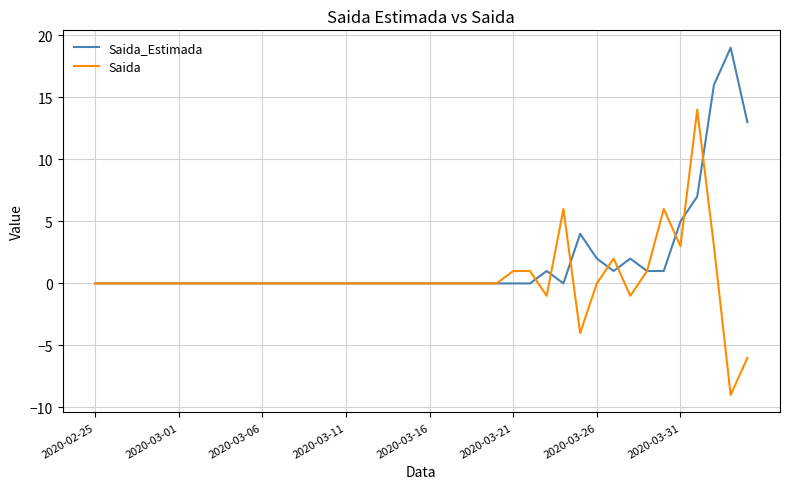

List the series in order of their peak value, highest first.

Saida_Estimada, Saida